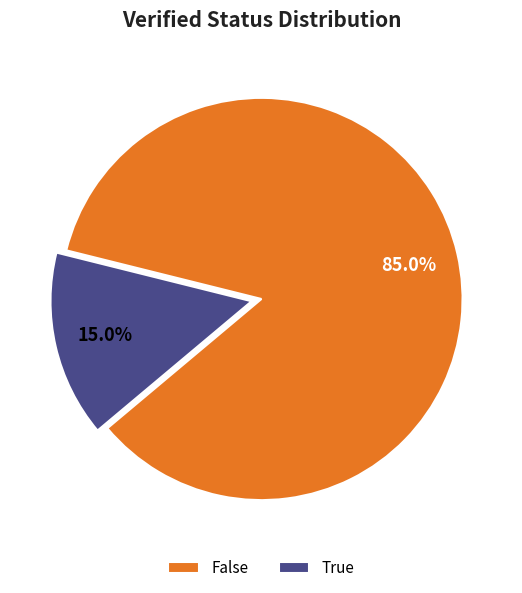

What is the ratio of the value at False to the value at True?

5.7